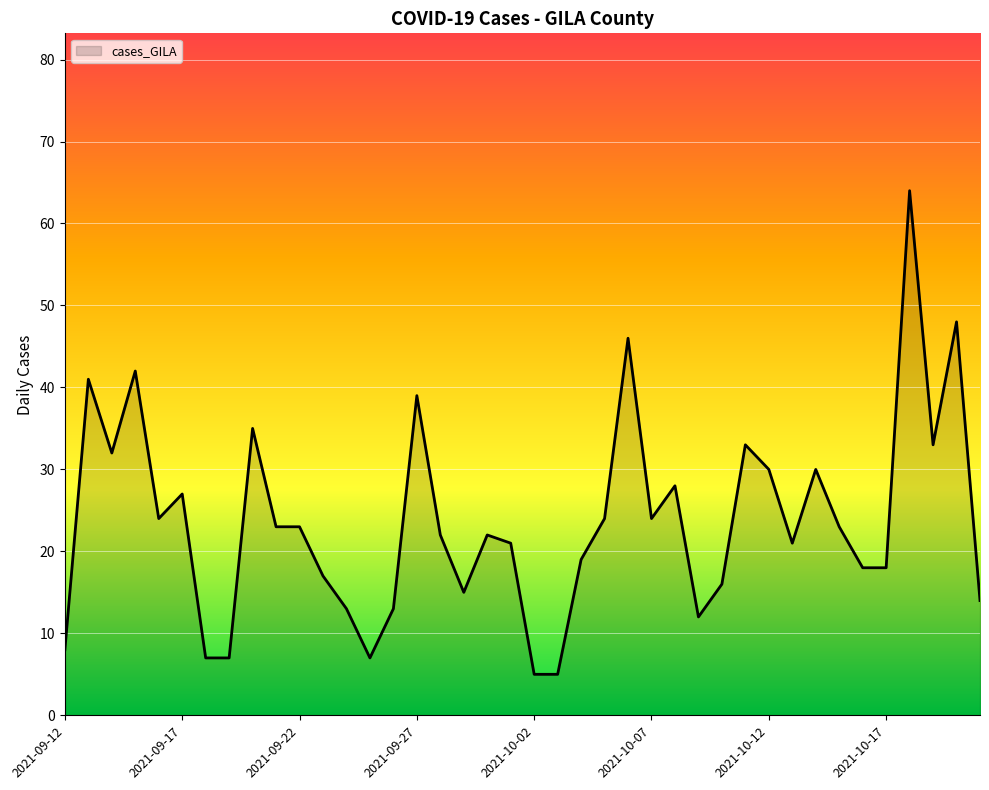

What is the maximum value shown in the chart?

64